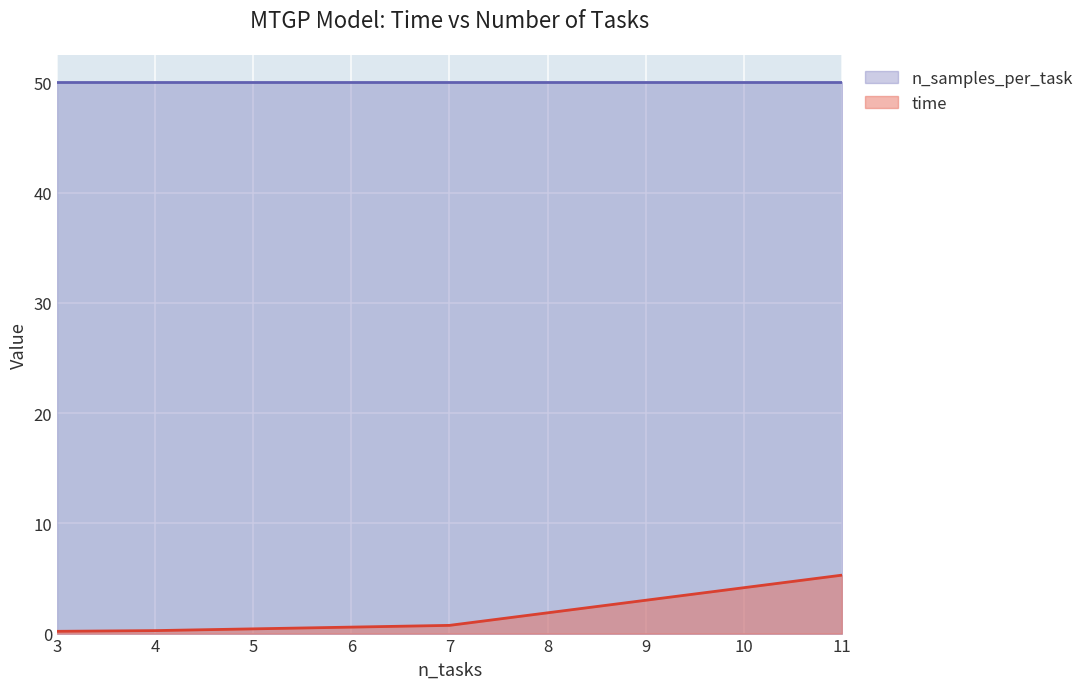

What is the difference between the maximum and minimum values in the time series?

5.1